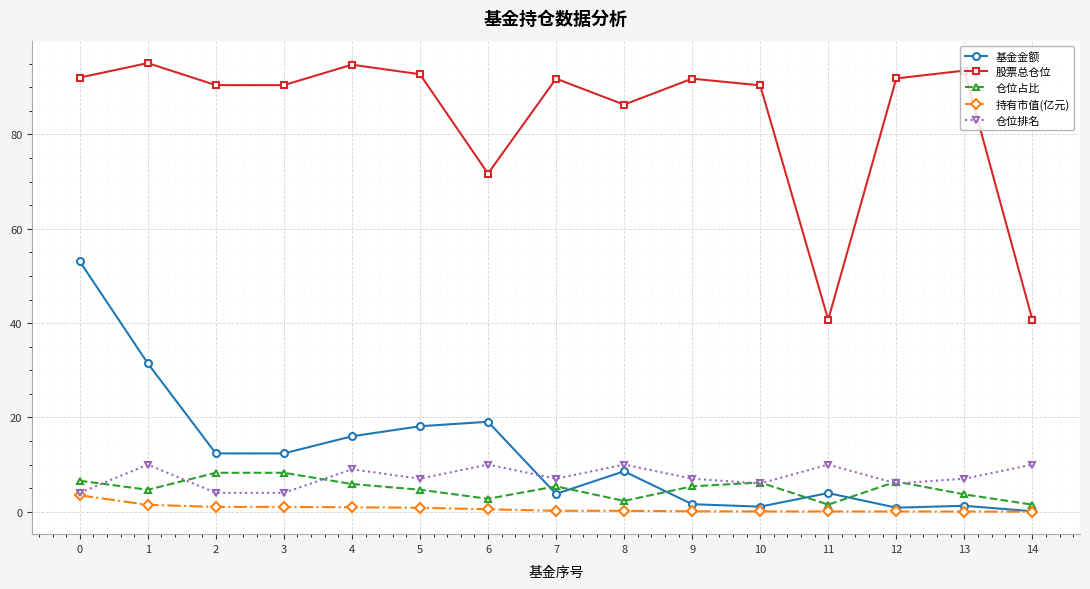

True or false: 基金金额 and 仓位排名 intersect in this chart.

True